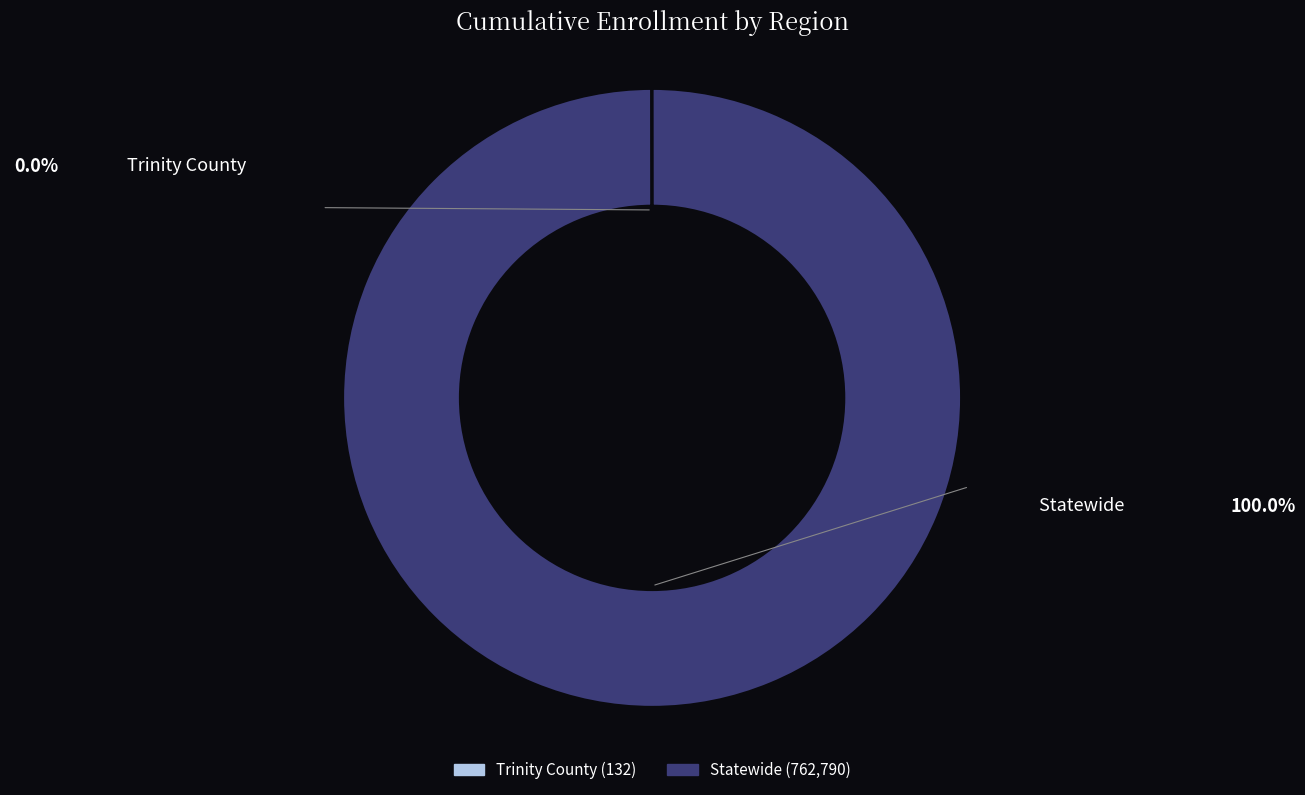

Which category accounts for the majority?

Statewide